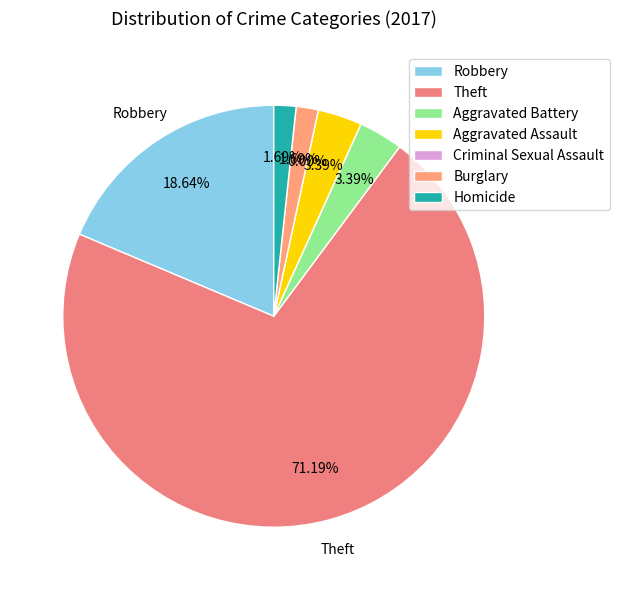

True or false: Criminal Sexual Assault accounts for 0% of the total.

True